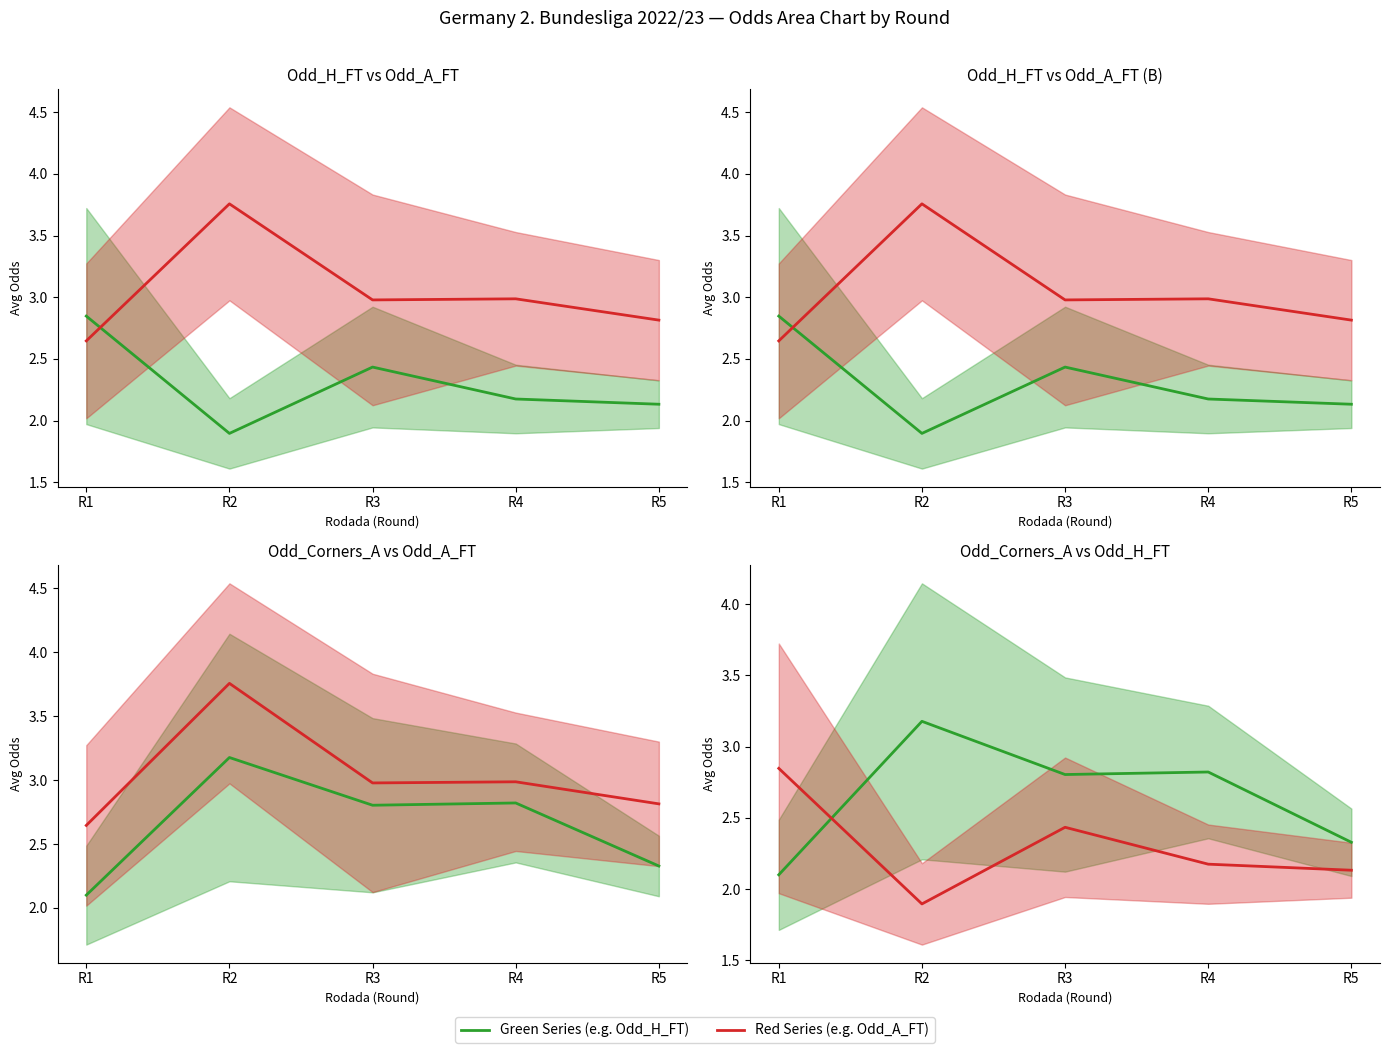

What is the sum of the Odd_A_FT values at R4 and R5?

5.8